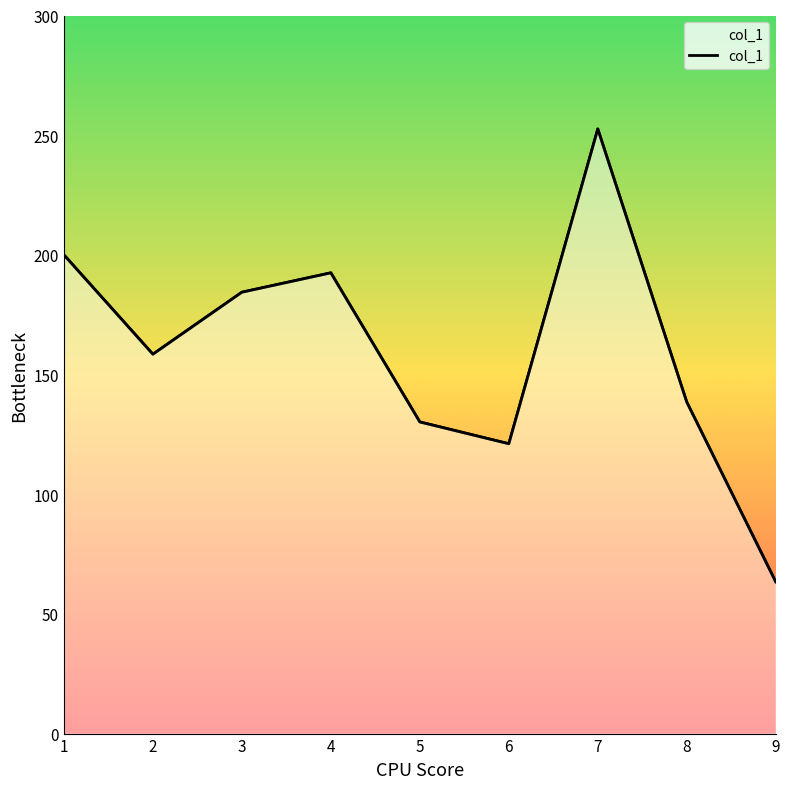

What is the value of the 2nd point from the left?

158.5